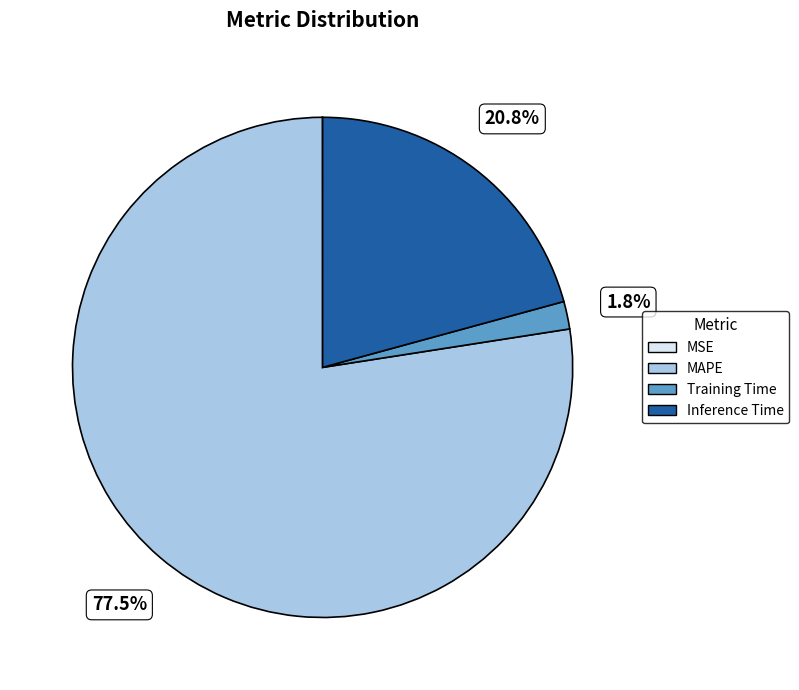

Is MAPE the majority of the pie?

Yes